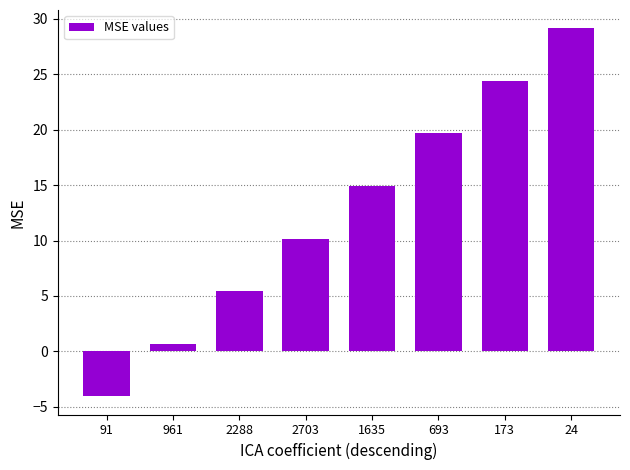

The chart shows a value of -1.9 at 91. True or false?

False